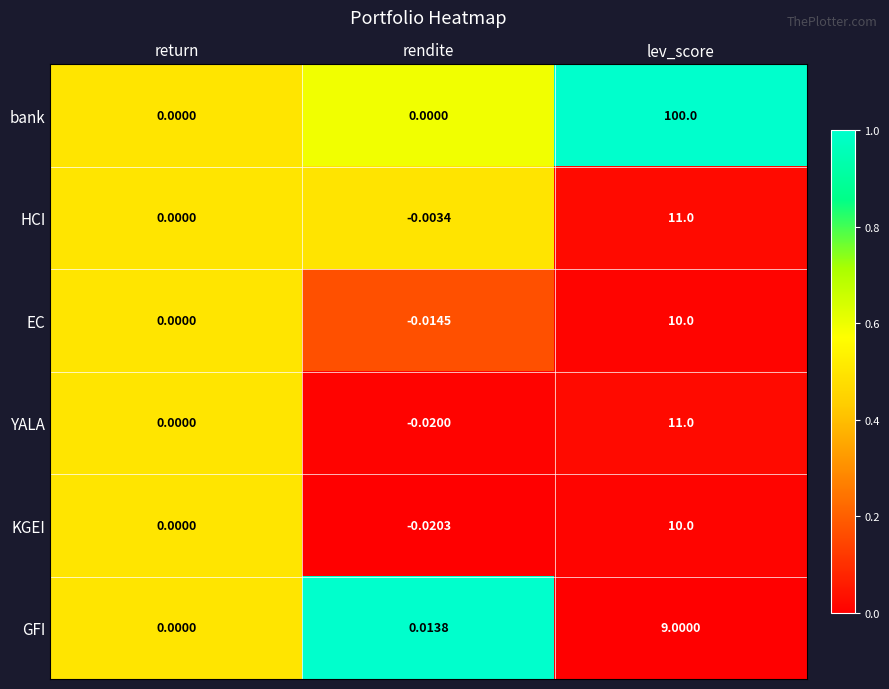

Between rendite and lev_score, which series saw the biggest shift?

bank